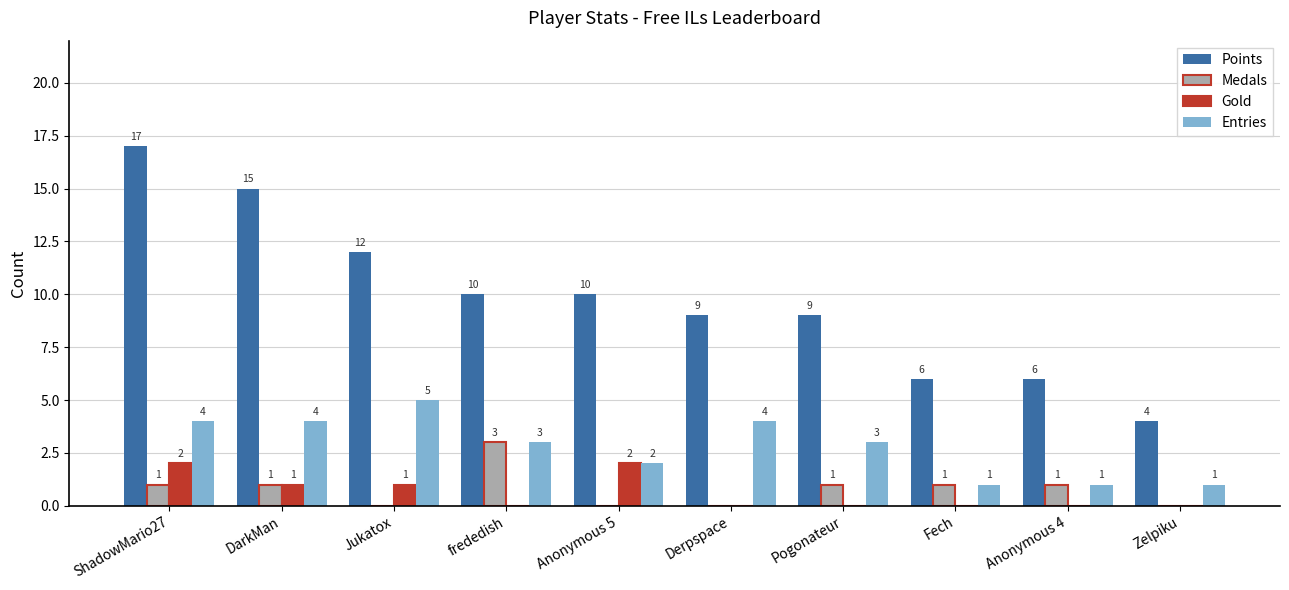

Where does the Entries series first go above 3?

ShadowMario27